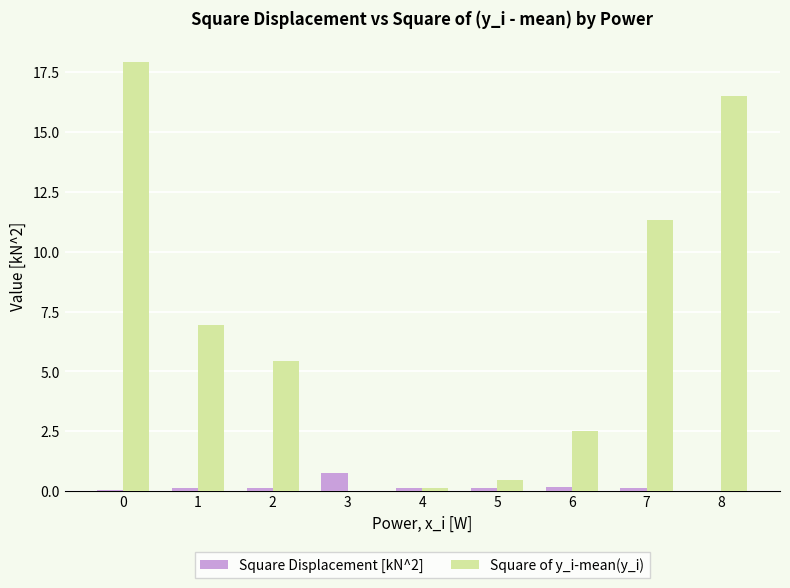

Which series changed the most between 0 and 6?

Square of y_i-mean(y_i)